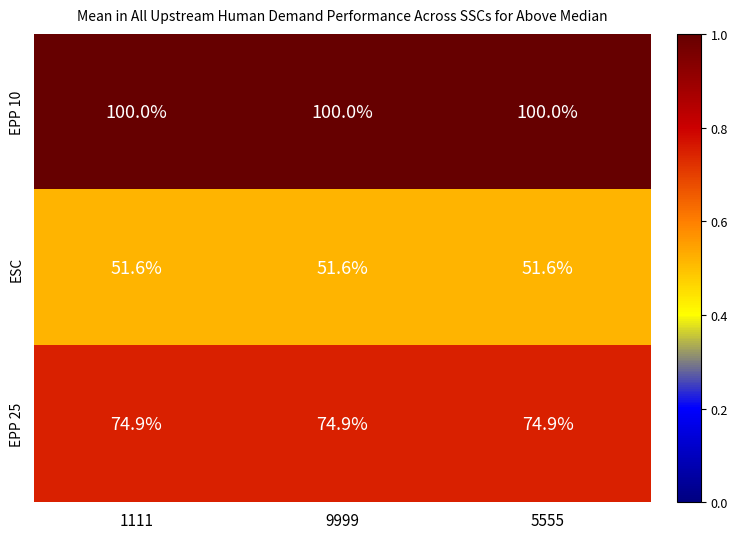

What is the smallest value displayed?

51.6